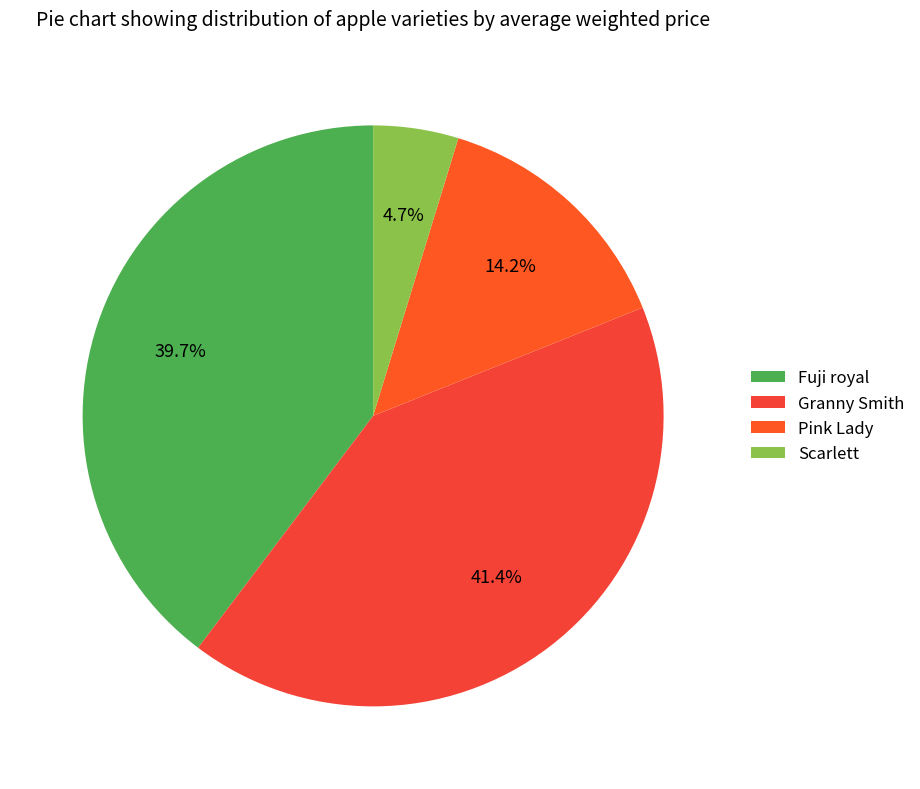

Count the number of slices in the pie.

4